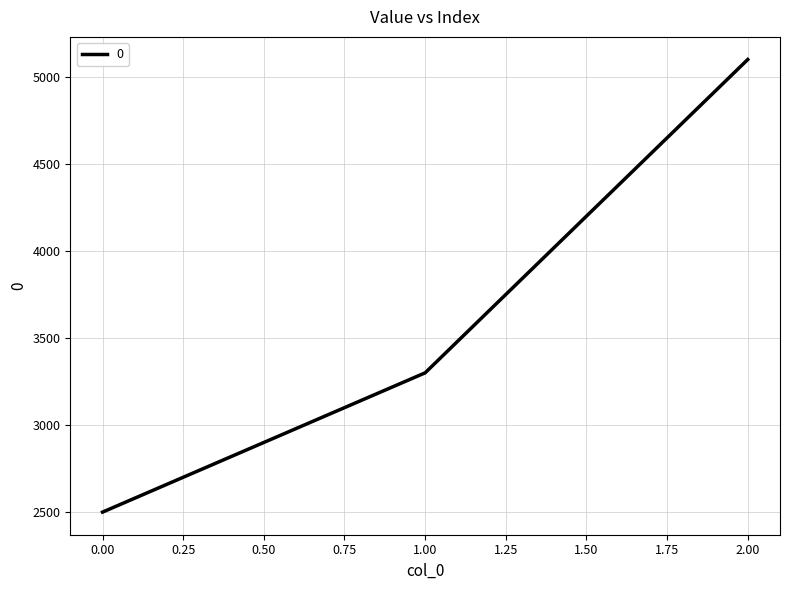

What is the approximate value at 1.00, to the nearest 100?

3300